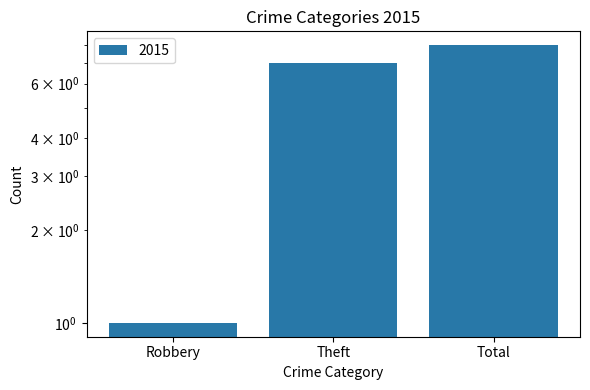

Reading right to left, extract all data points from this chart.

Total=8	Theft=7	Robbery=1